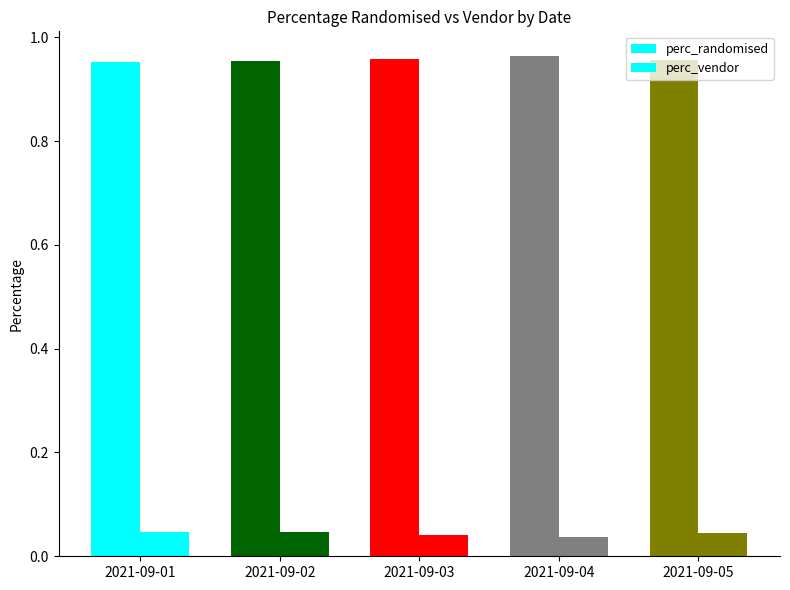

Count the perc_randomised values in the range 0 to 1.

5